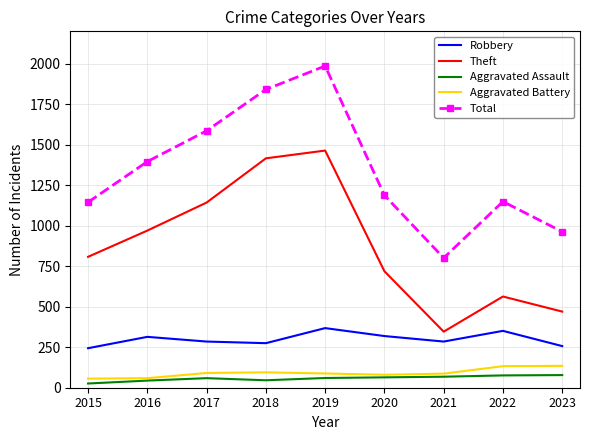

How many values in the Aggravated Assault series are below 60?

4